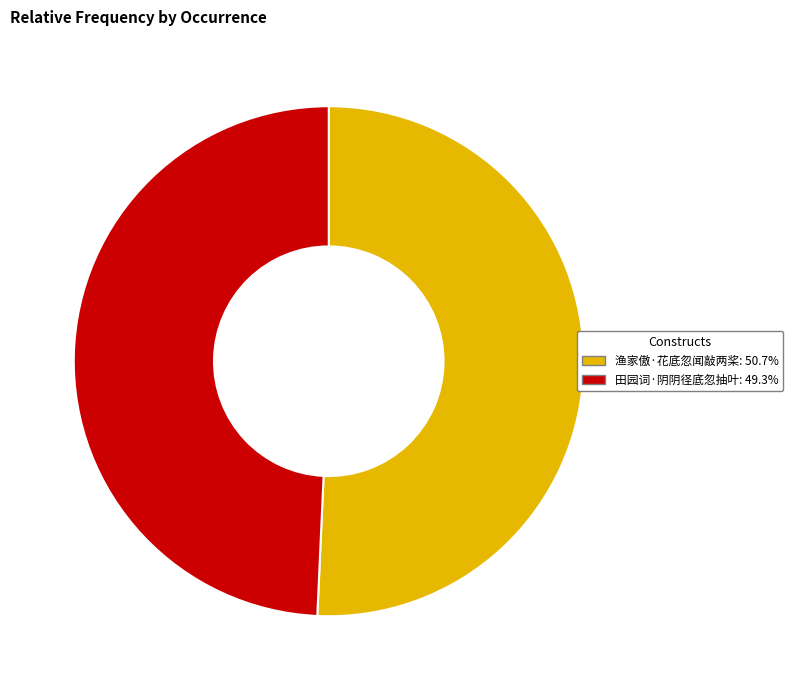

The 田园词·阴阴径底忽抽叶 slice represents 59% of the pie. True or false?

False